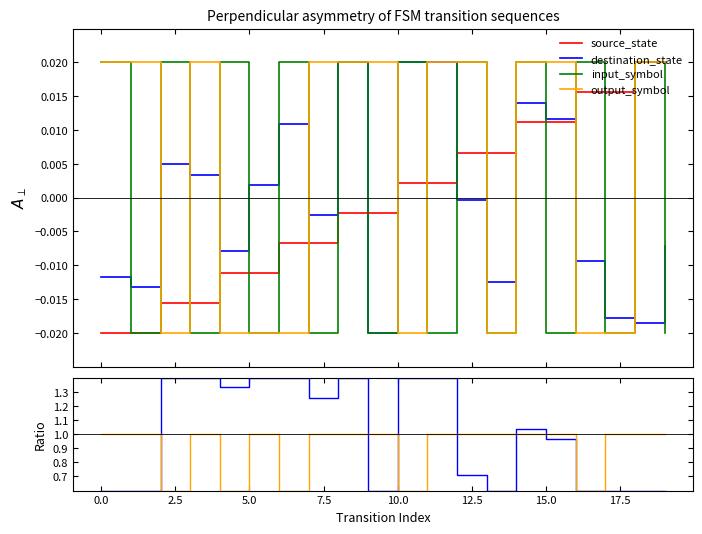

Count the input_symbol values in the range 0 to 1.

10